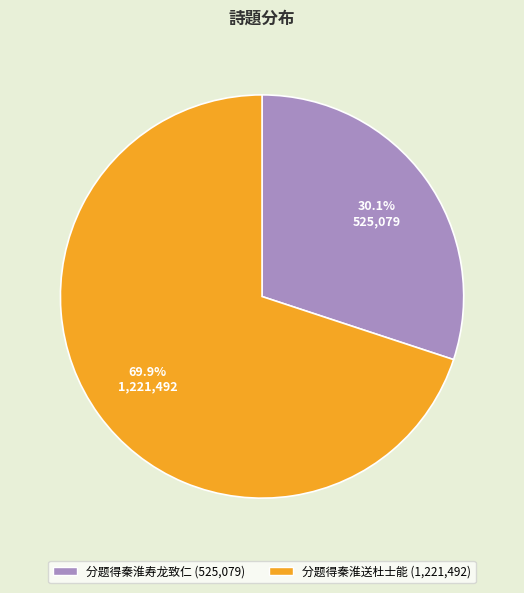

Which slice is the smallest?

分题得秦淮寿龙致仁